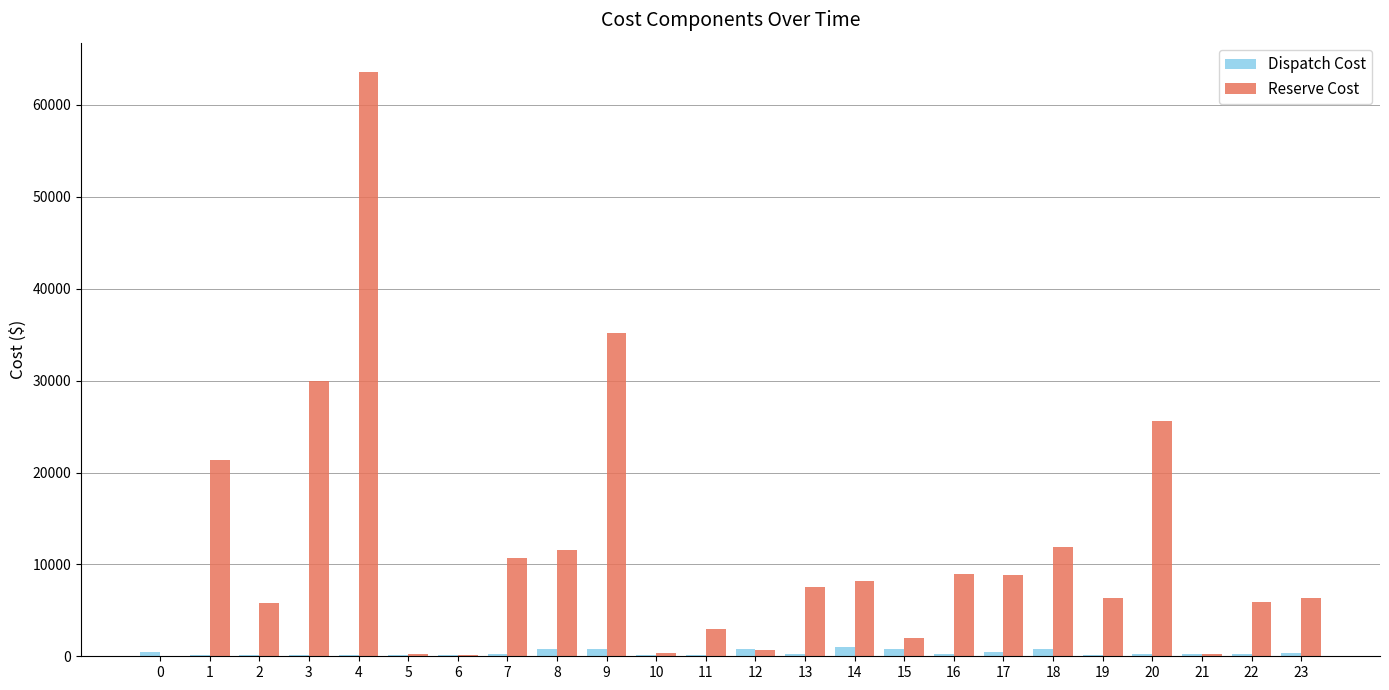

What is the greatest value displayed?

63600.0